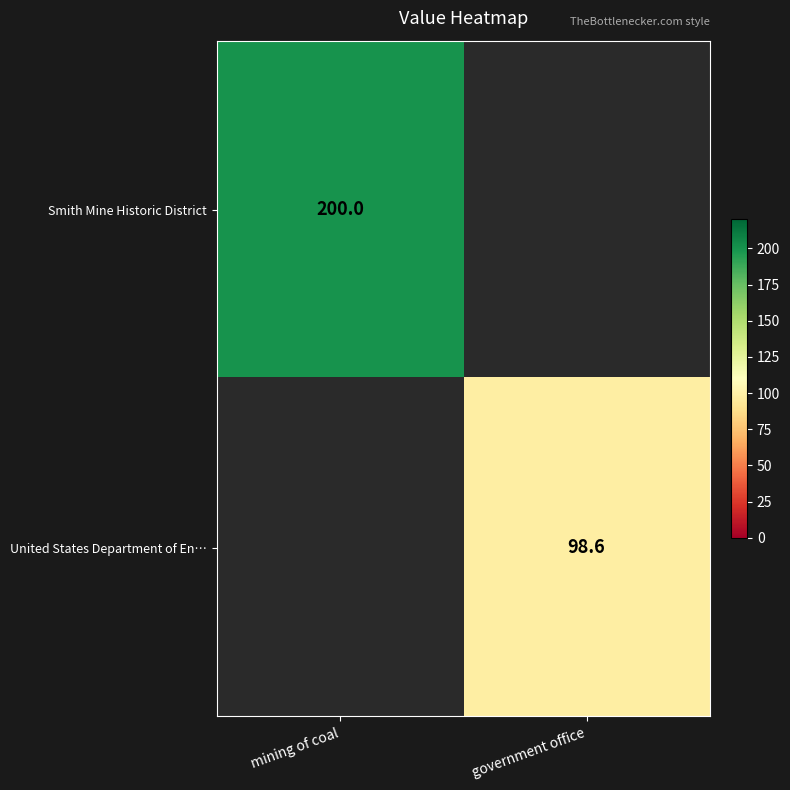

The value of Smith Mine Historic District at mining of coal is 297.3. True or false?

False